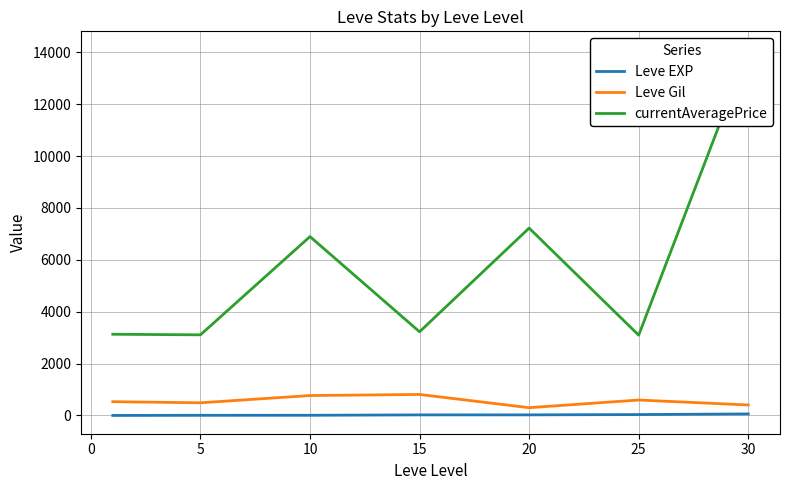

What is the difference between the second highest and minimum values in the currentAveragePrice series?

4128.7